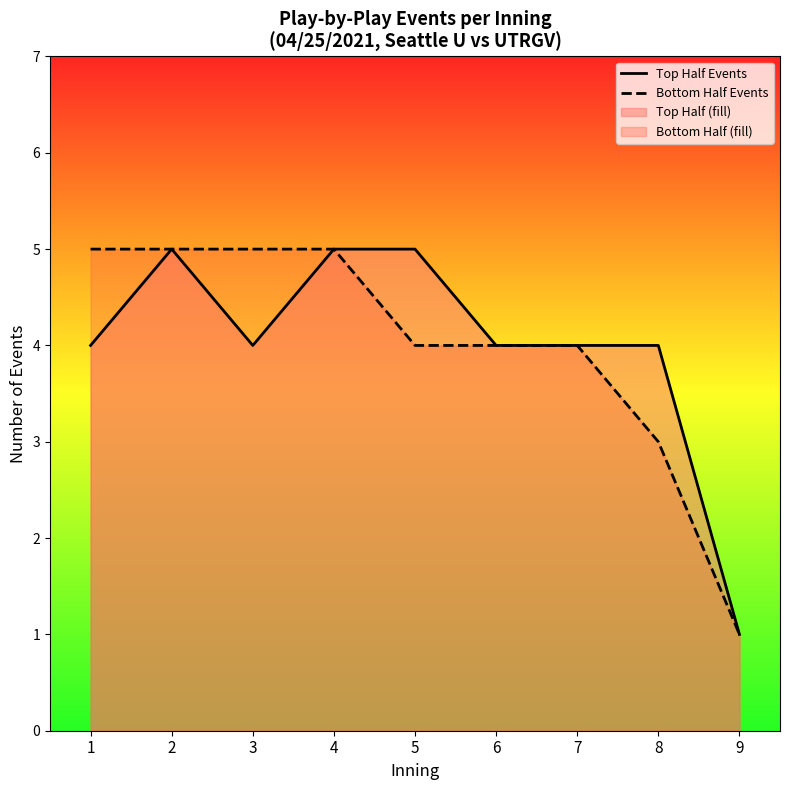

Is it true that Top Half Events equals 7 at 4?

False